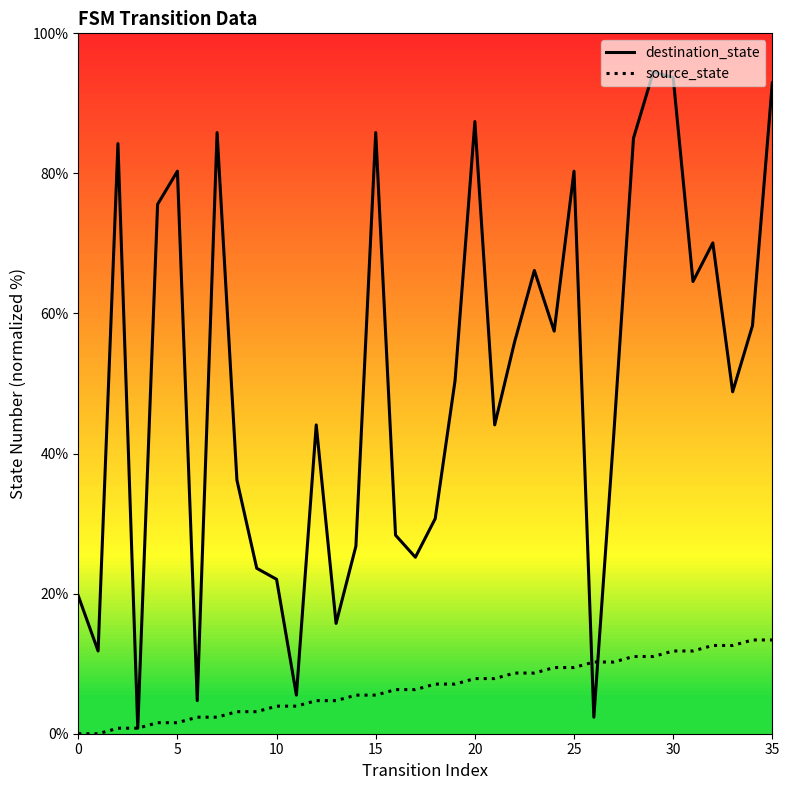

Reading right to left, list all the values displayed in this chart.

destination_state: 92.9	58.3	48.8	70.1	64.6	93.7	94.5	85.0	42.5	2.4	80.3	57.5	66.1	55.9	44.1	87.4	50.4	30.7	25.2	28.3	85.8	26.8	15.7	44.1	5.5	22.0	23.6	36.2	85.8	4.7	80.3	75.6	0.8	84.3	11.8	19.7
source_state: 13.4	13.4	12.6	12.6	11.8	11.8	11.0	11.0	10.2	10.2	9.4	9.4	8.7	8.7	7.9	7.9	7.1	7.1	6.3	6.3	5.5	5.5	4.7	4.7	3.9	3.9	3.1	3.1	2.4	2.4	1.6	1.6	0.8	0.8	0.0	0.0